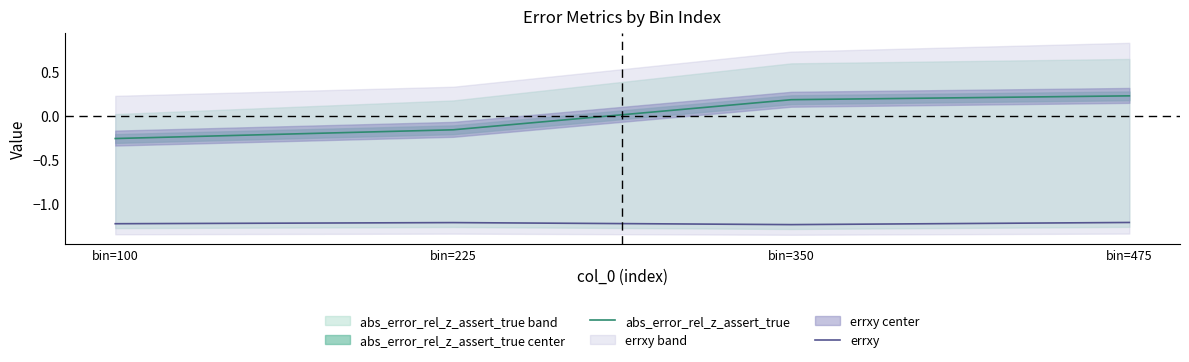

Which series has the largest total across all categories?

abs_error_rel_z_assert_true